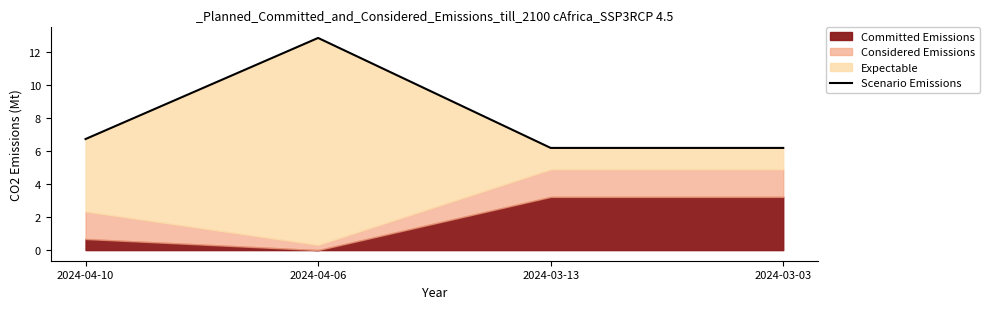

Reading left to right, transcribe all the data shown in this chart.

2024-04-10=6.7	2024-04-06=12.9	2024-03-13=6.2	2024-03-03=6.2